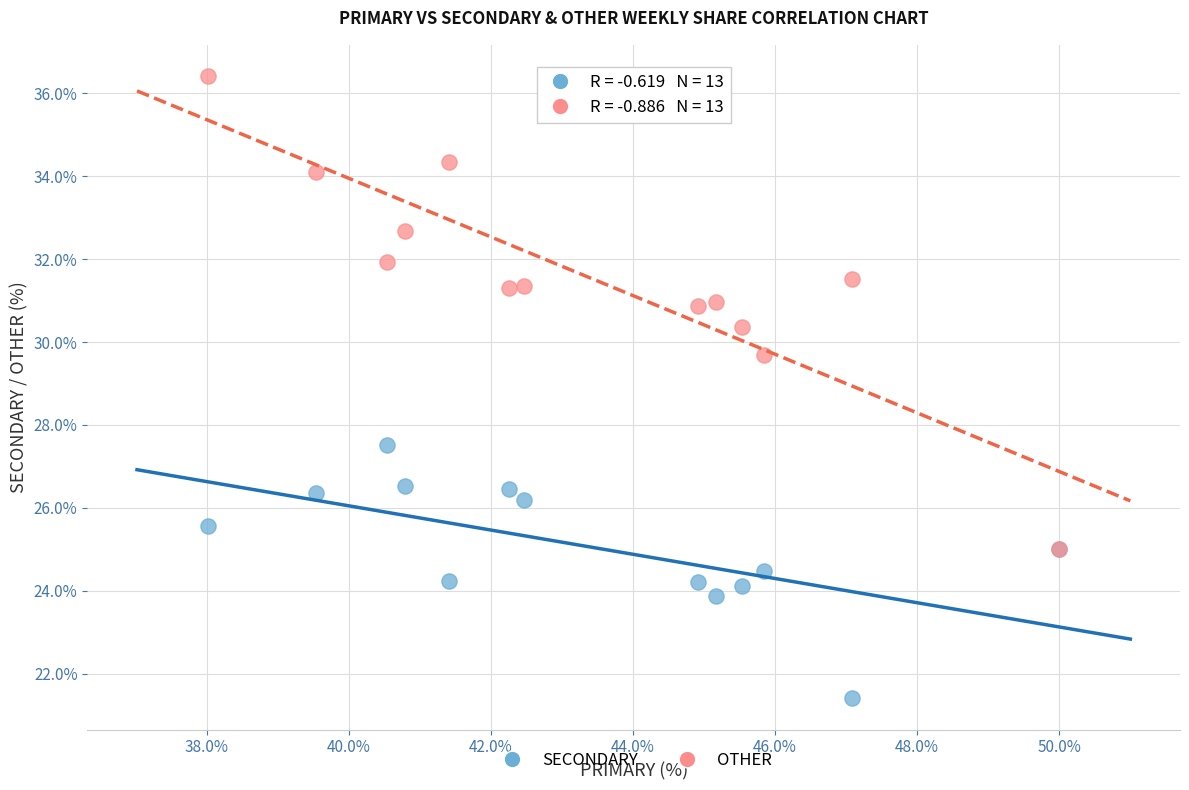

Which series contains the highest Y value?

OTHER